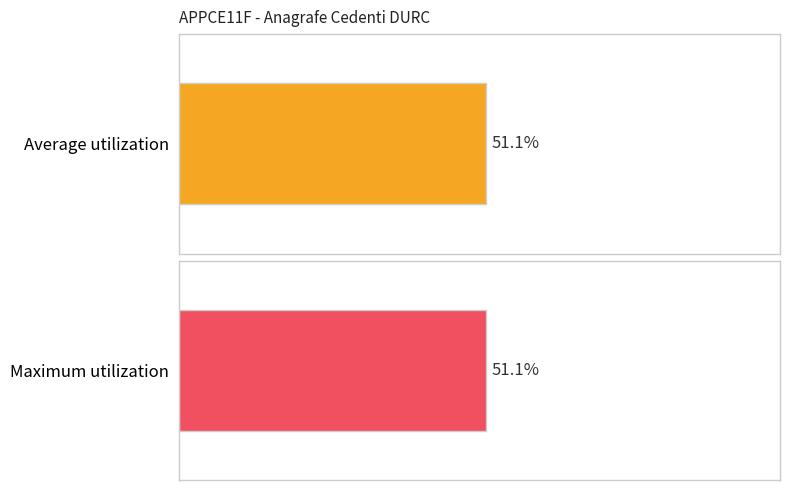

The Average utilization series shows 11 at P1UINS. True or false?

False